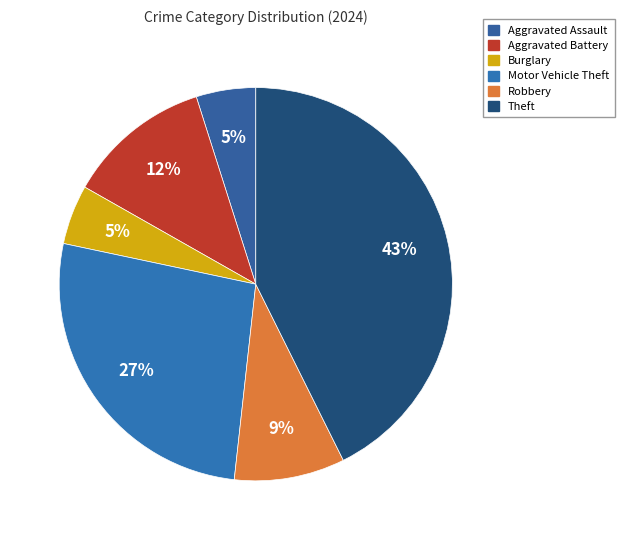

Is it true that Theft is 30% of the pie?

False